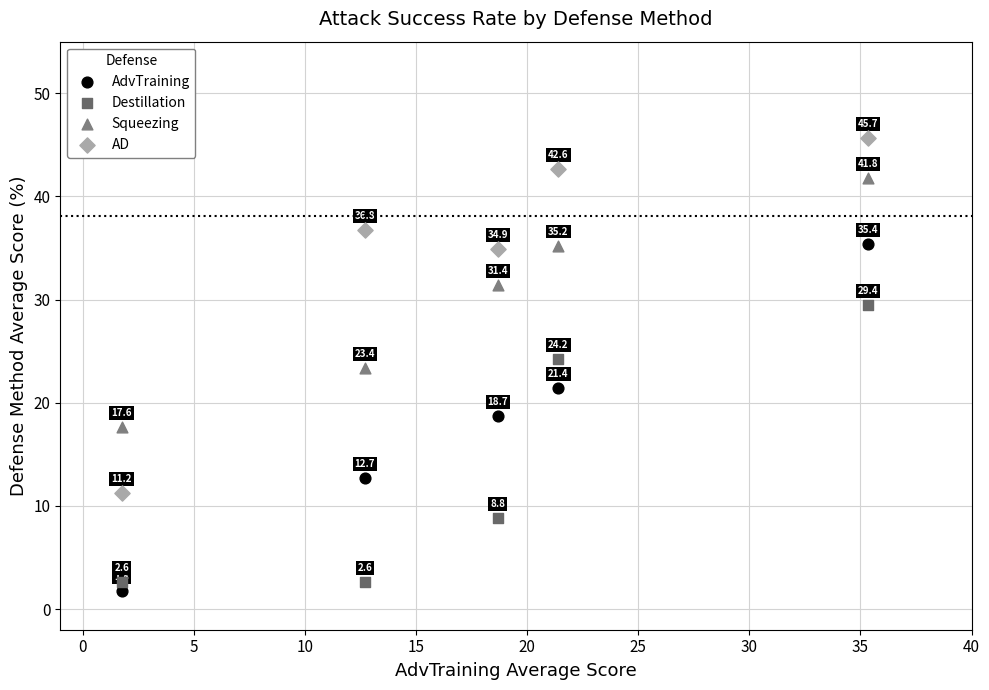

Across all data points, what is the range of Y values (max minus min)?

43.9